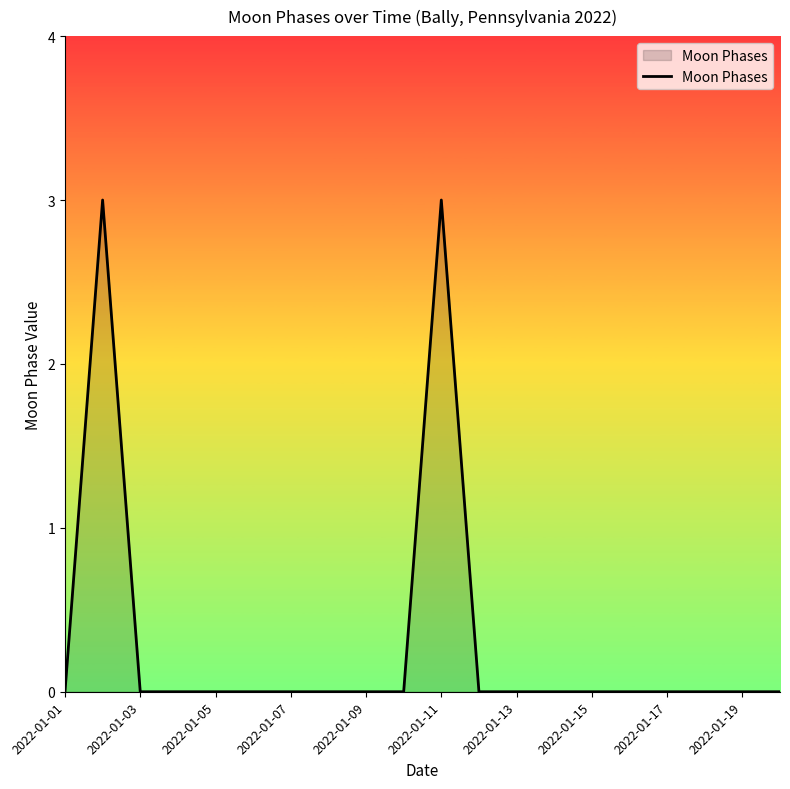

What is the difference between the second highest and second lowest values?

3